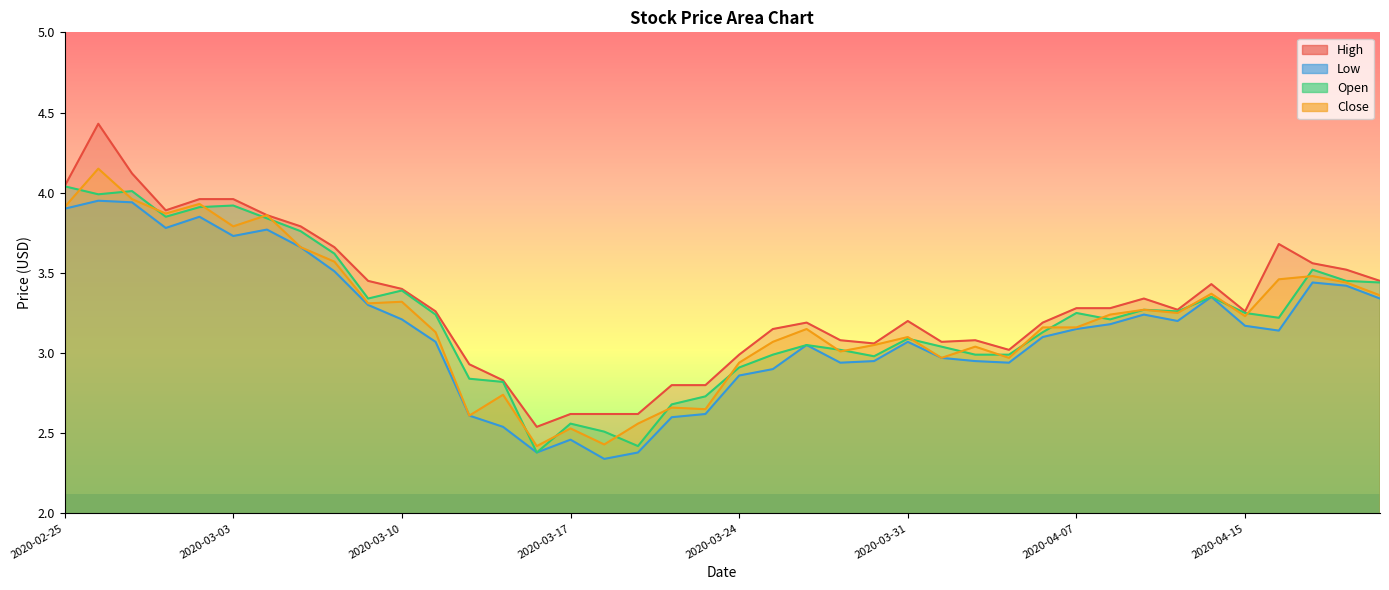

How many distinct data groups are displayed?

4